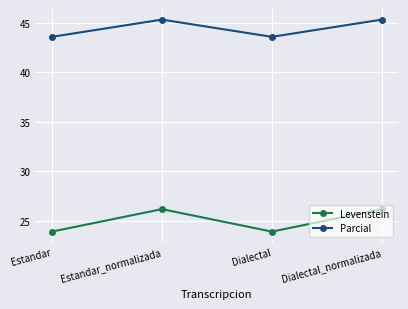

What is the value of the Levenstein point at the 1st from the left?

23.9